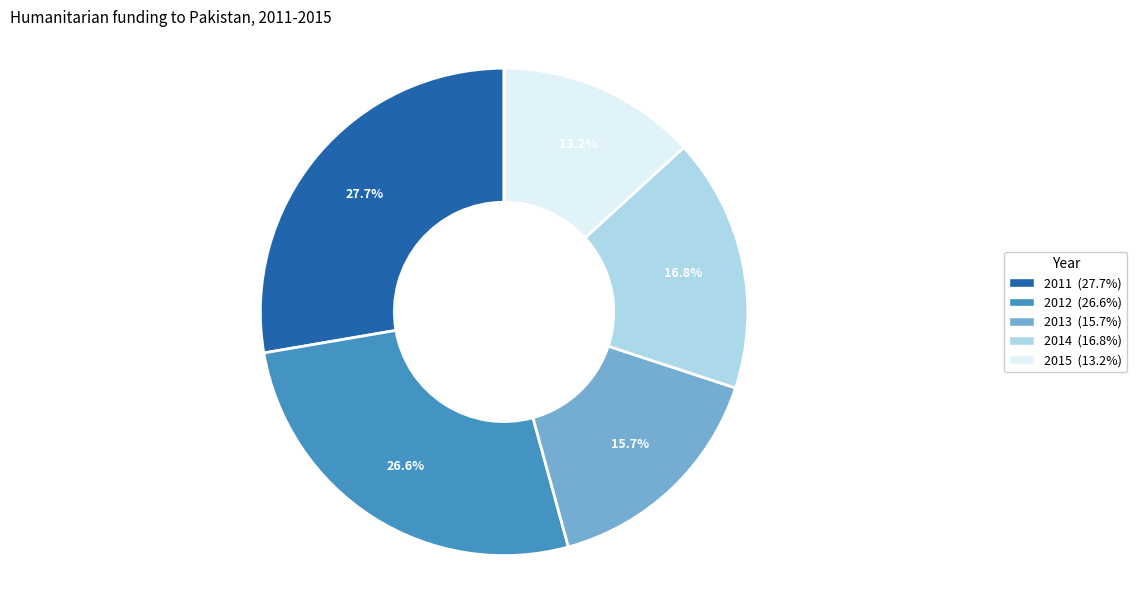

How many slices are in this pie chart?

5